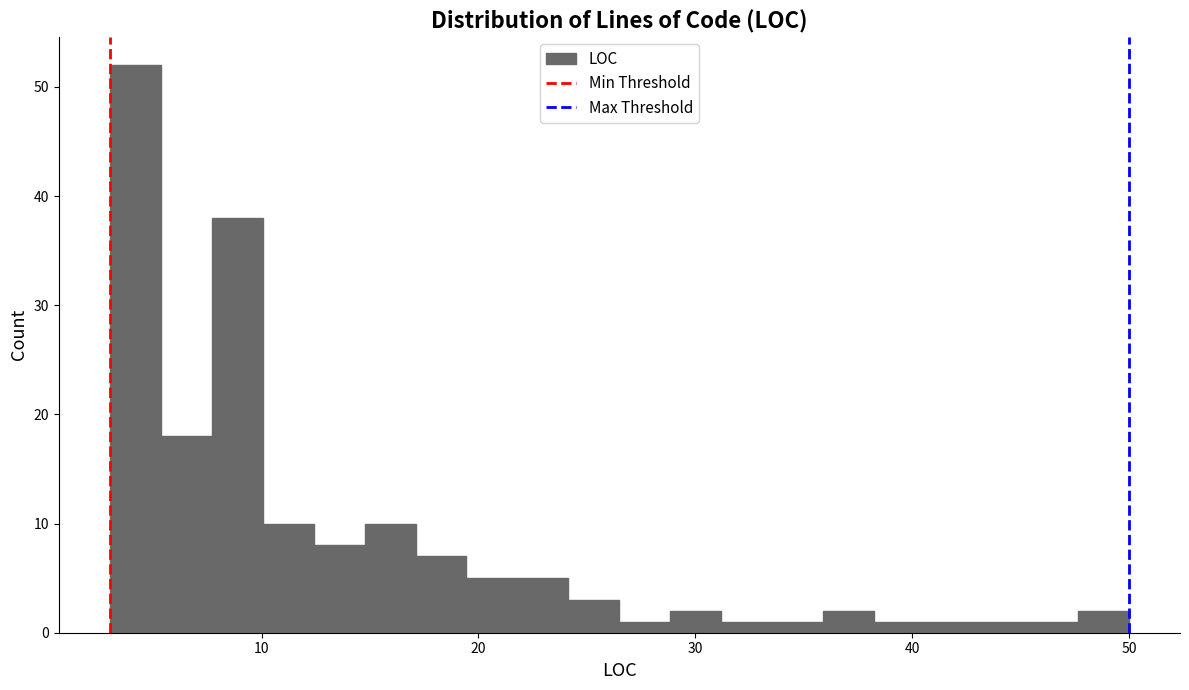

Around what value on the x-axis is the tallest bar? Give the approximate position of its centre, as read against the axis.

4